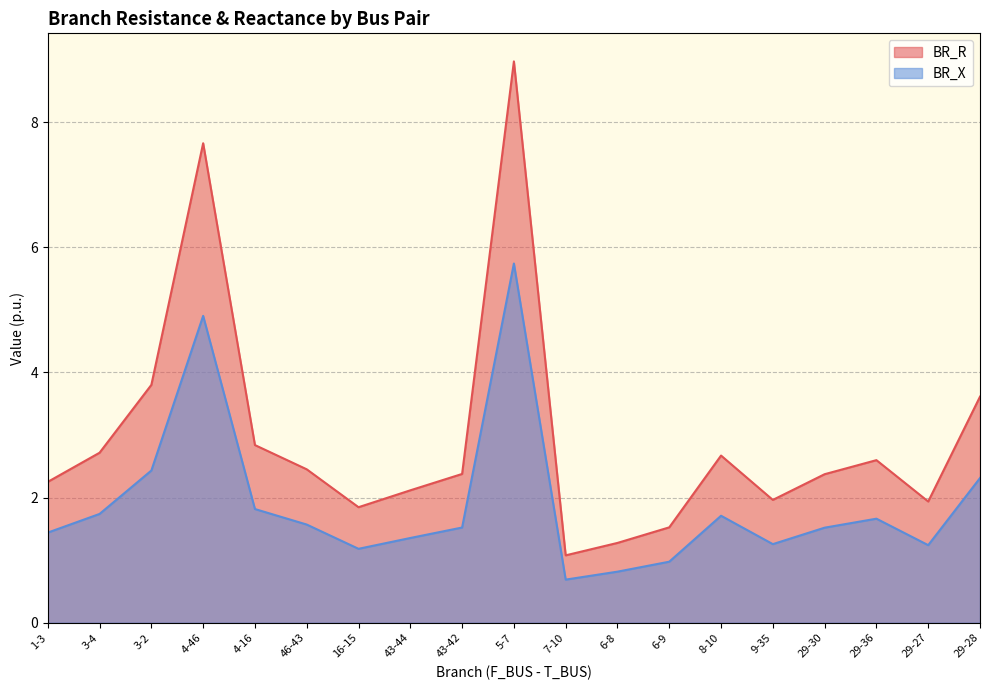

What is the greatest value displayed?

9.0